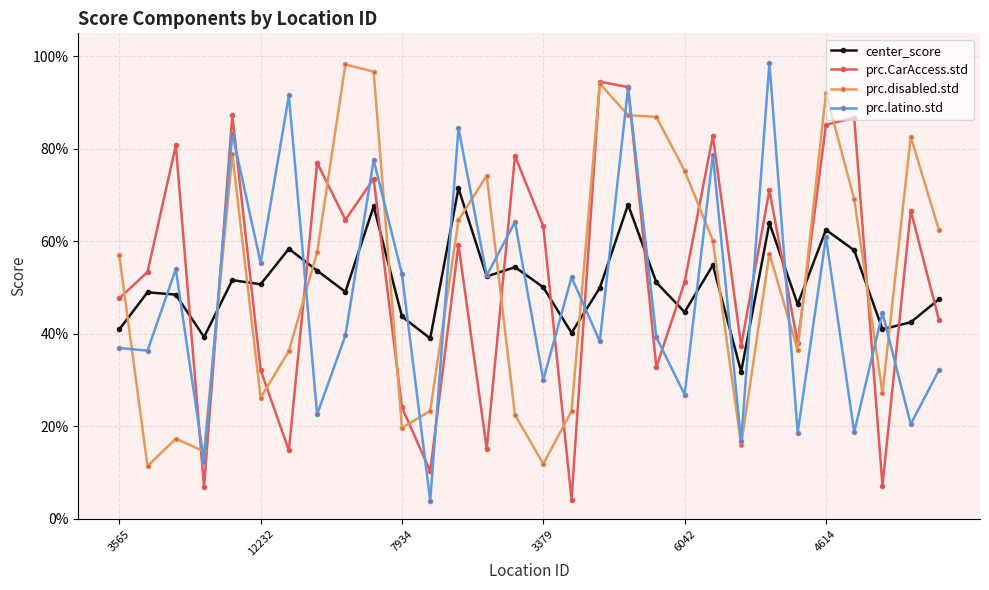

What are all the series names shown in the legend?

center_score, prc.CarAccess.std, prc.disabled.std, prc.latino.std